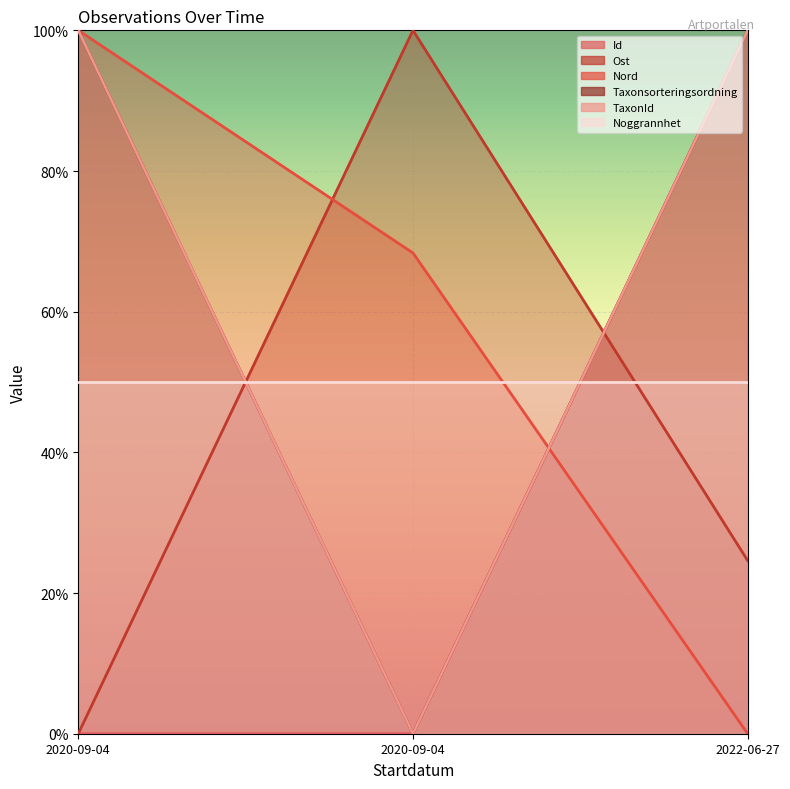

At how many categories does at least one series exceed 0?

3